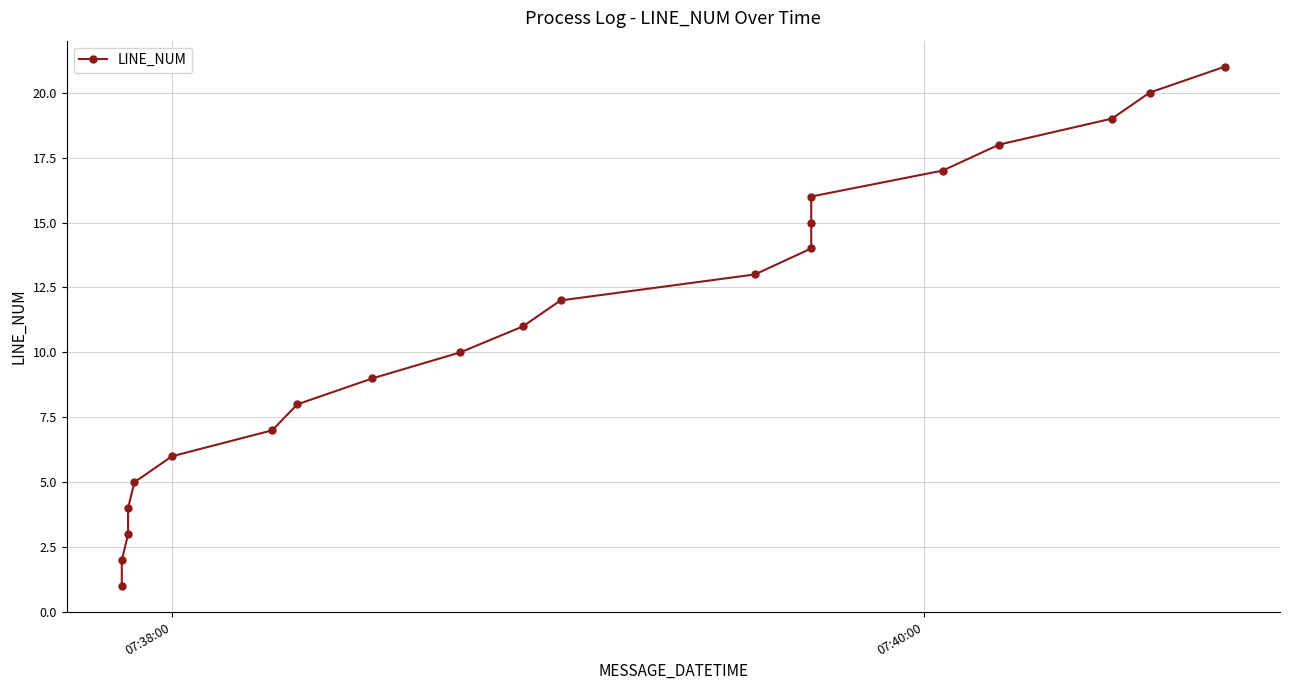

What is the difference between the maximum and minimum values?

20